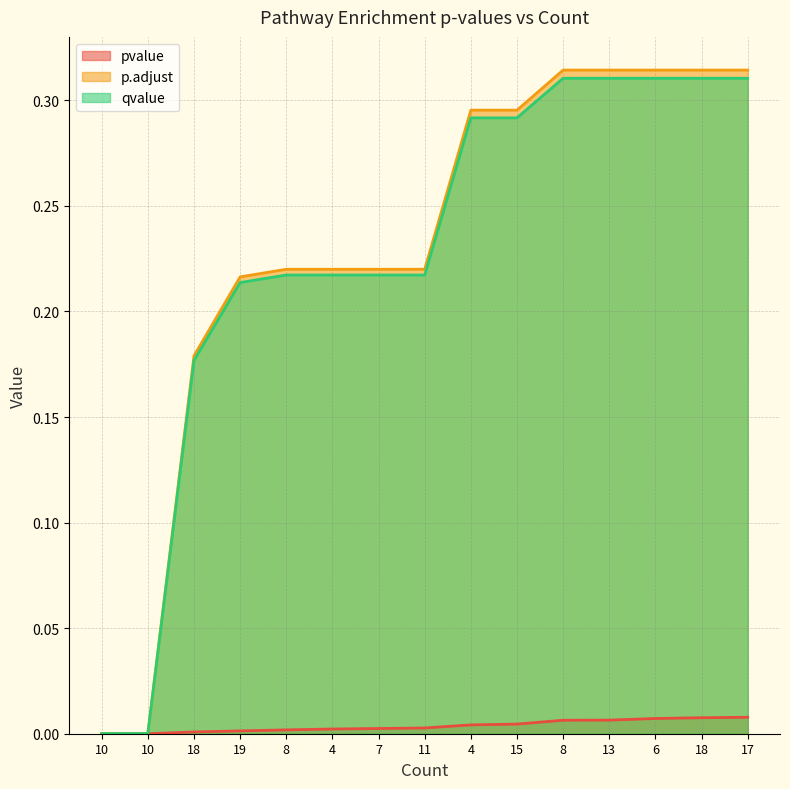

Rank the series at 11 from highest to lowest value.

p.adjust, qvalue, pvalue